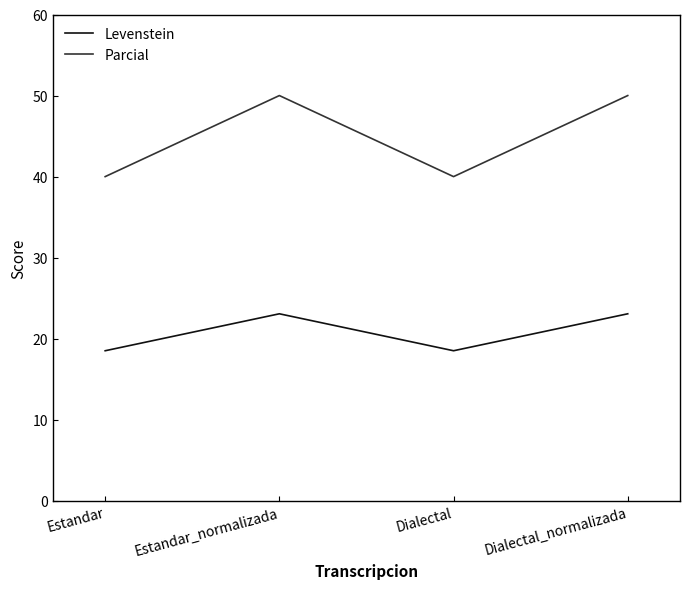

What is the minimum value for Parcial?

40.0